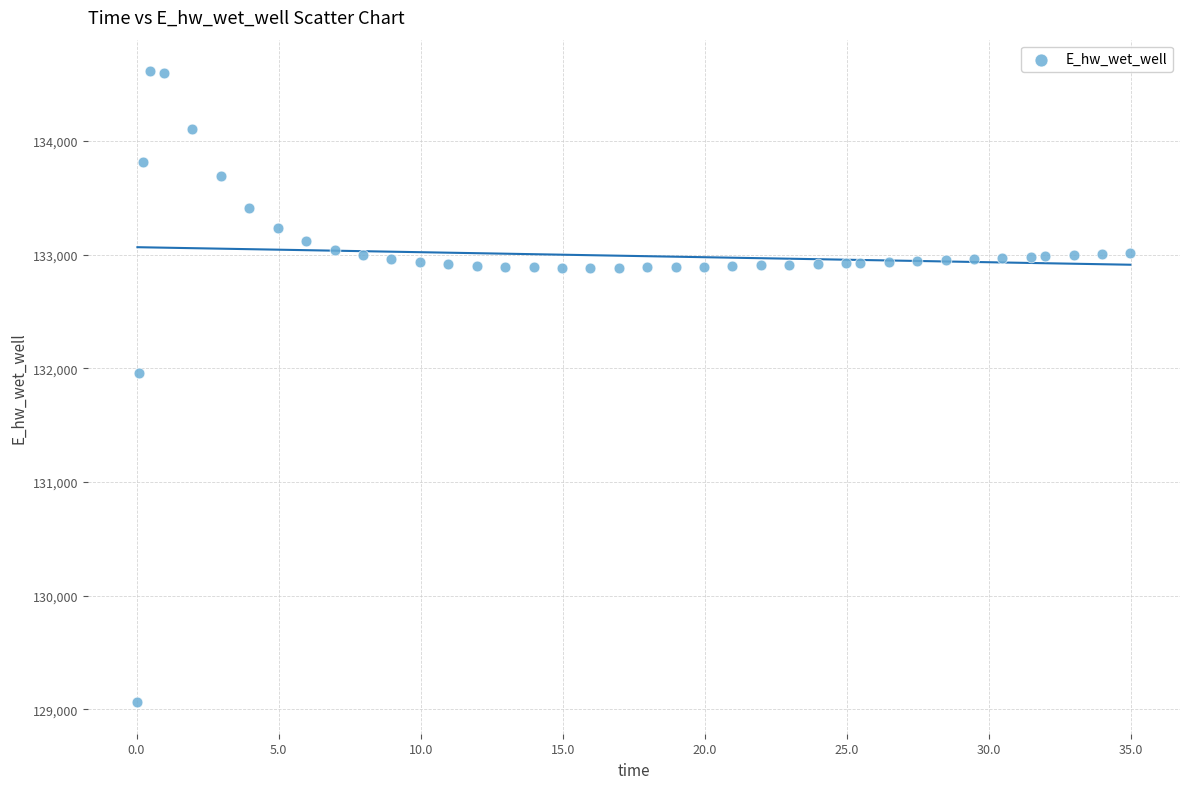

What Y value in the scatter plot is closest to 131838?

131958.7